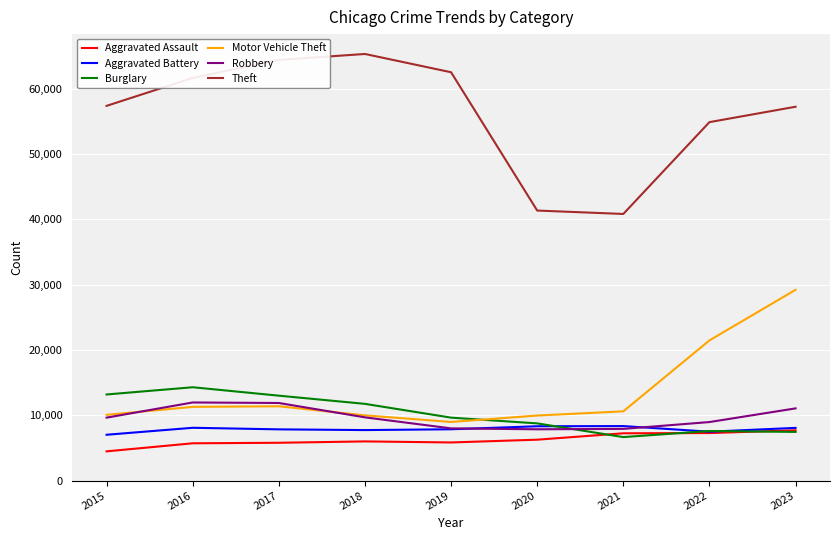

What is the smallest value displayed?

4480